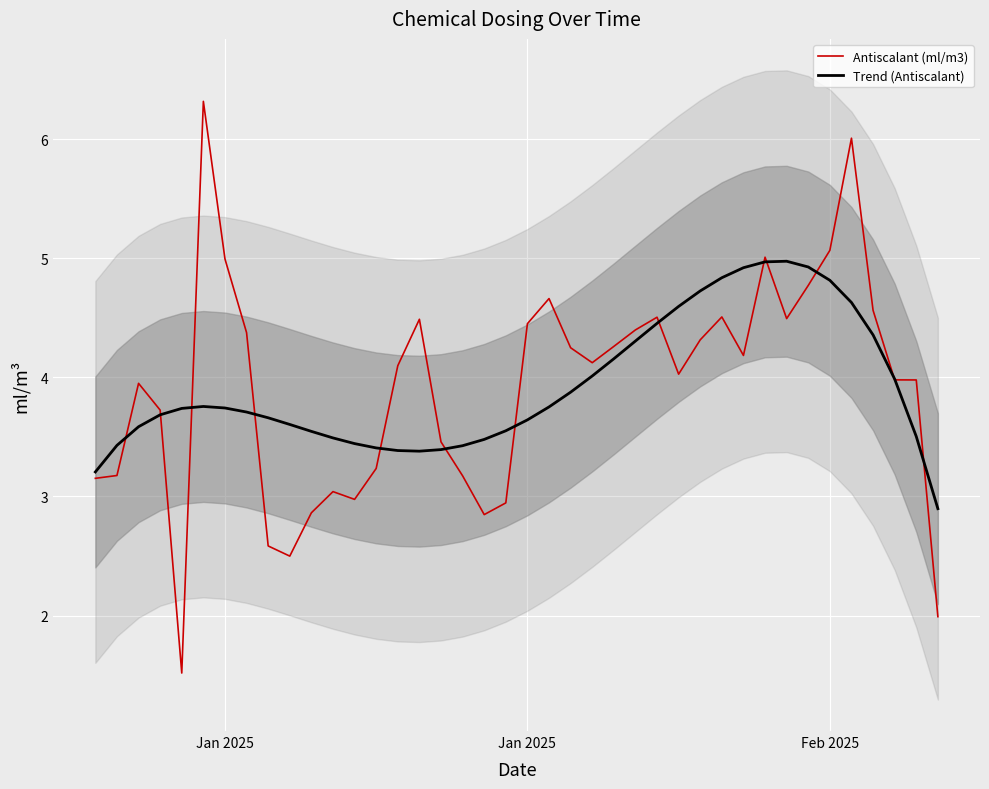

Which series has the widest spread of values?

Antiscalant (ml/m3)